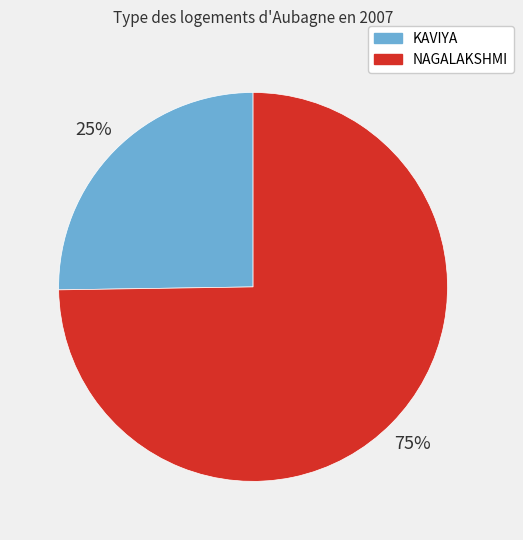

Between NAGALAKSHMI and KAVIYA, which is larger?

NAGALAKSHMI